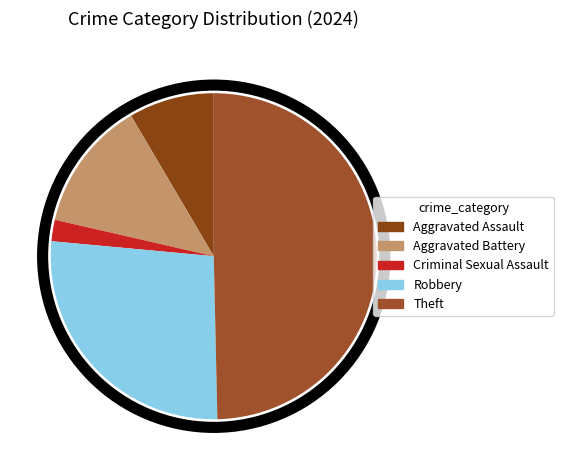

Which has a higher value, Criminal Sexual Assault or Aggravated Battery?

Aggravated Battery